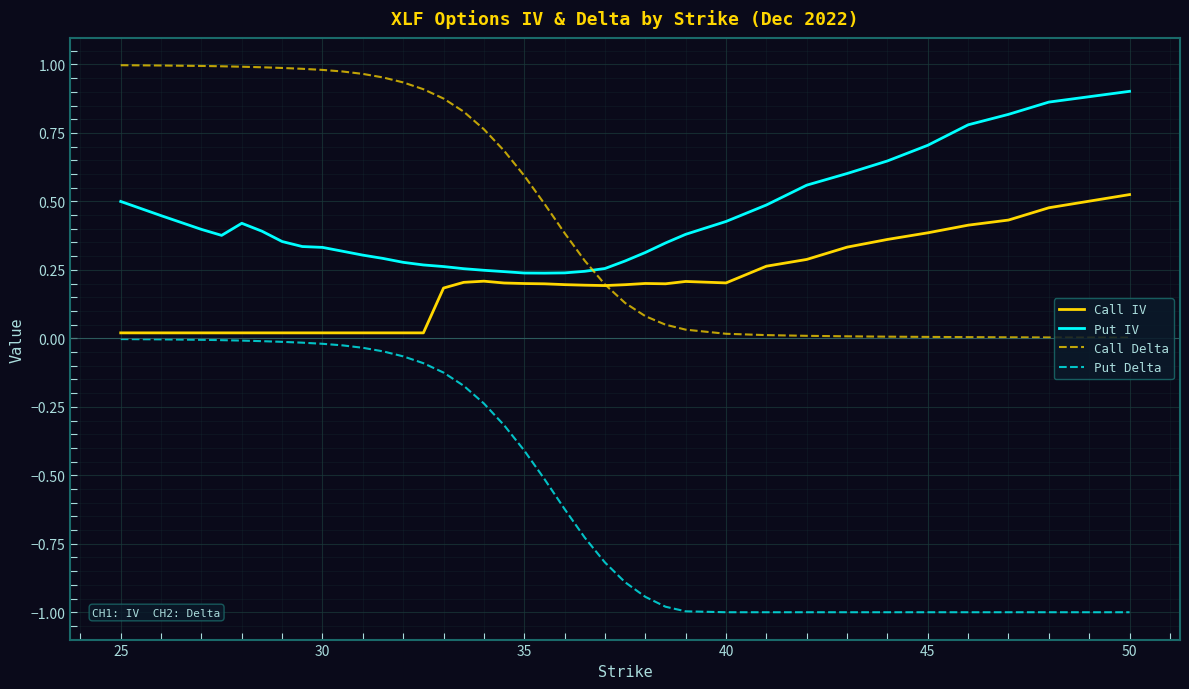

True or false: Put IV and Put Delta cross at least once.

False